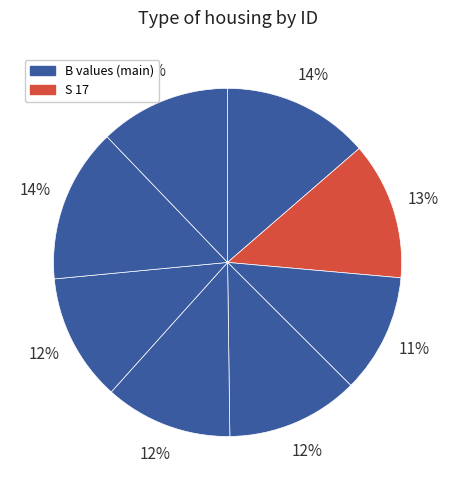

Is there any slice that represents more than half of the pie?

No